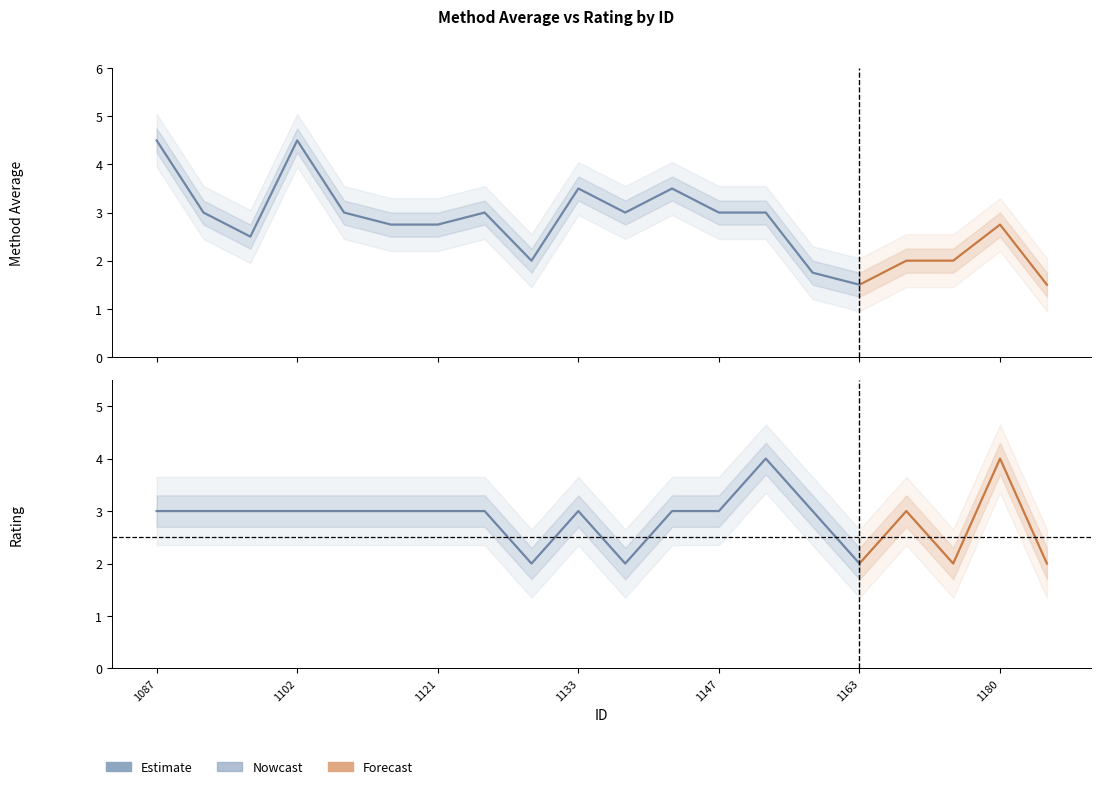

At which category does rating reach its first local valley?

1129